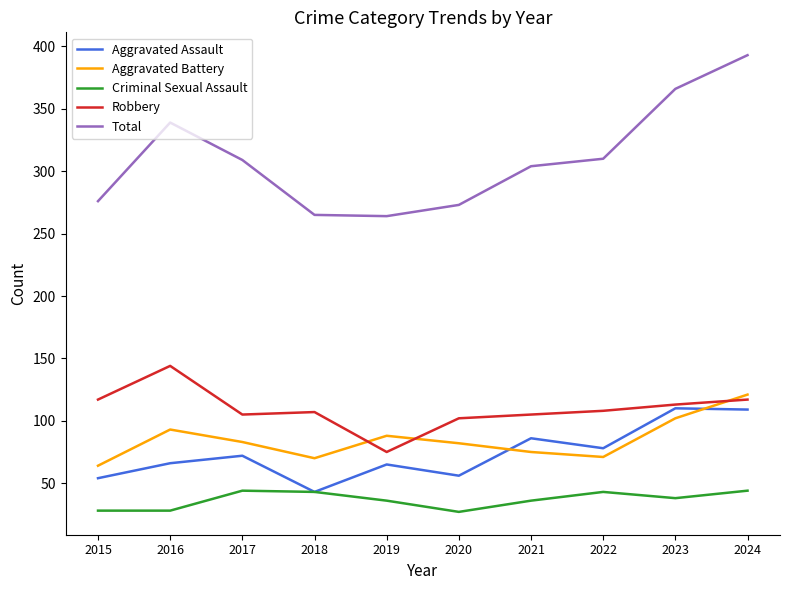

True or false: Total and Criminal Sexual Assault intersect in this chart.

False